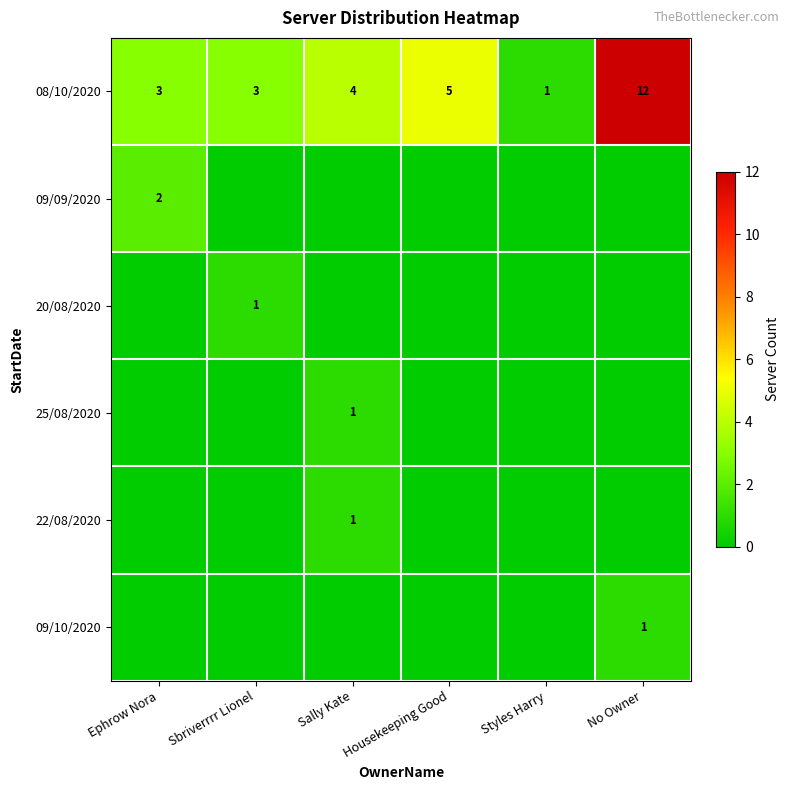

What is the highest value of the 08/10/2020 series?

12